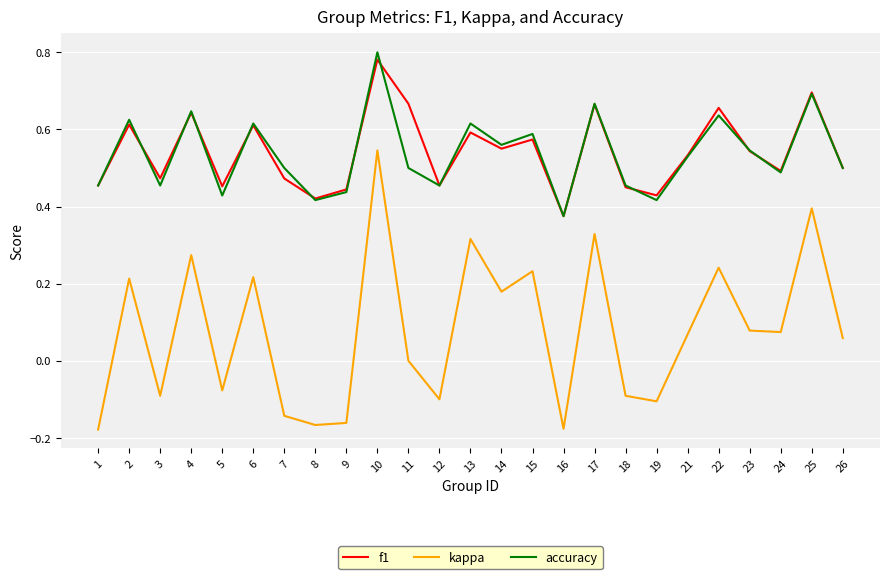

True or false: kappa and f1 cross at least once.

False